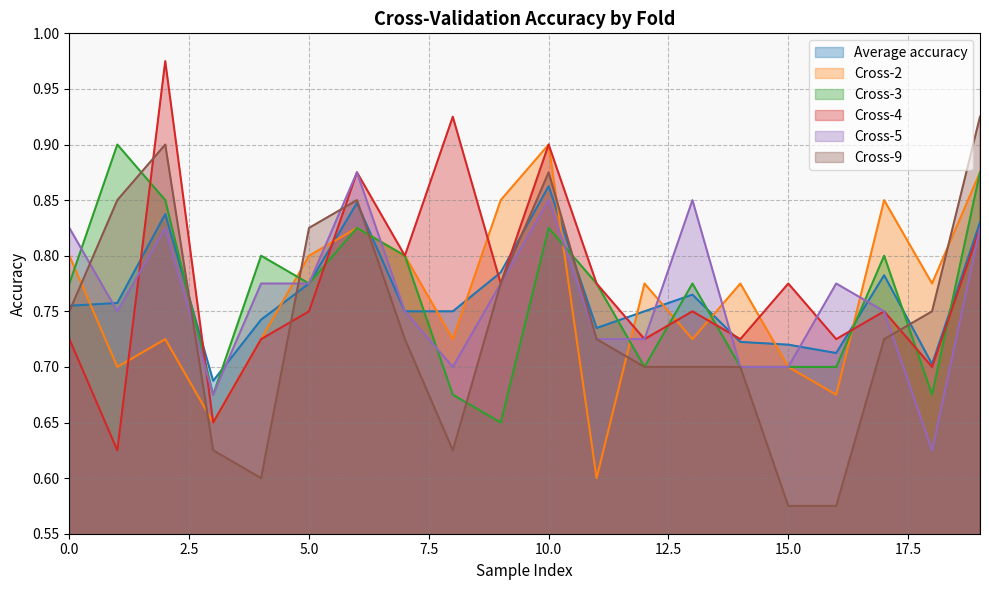

Count the Cross-3 values in the range 0 to 1.

20